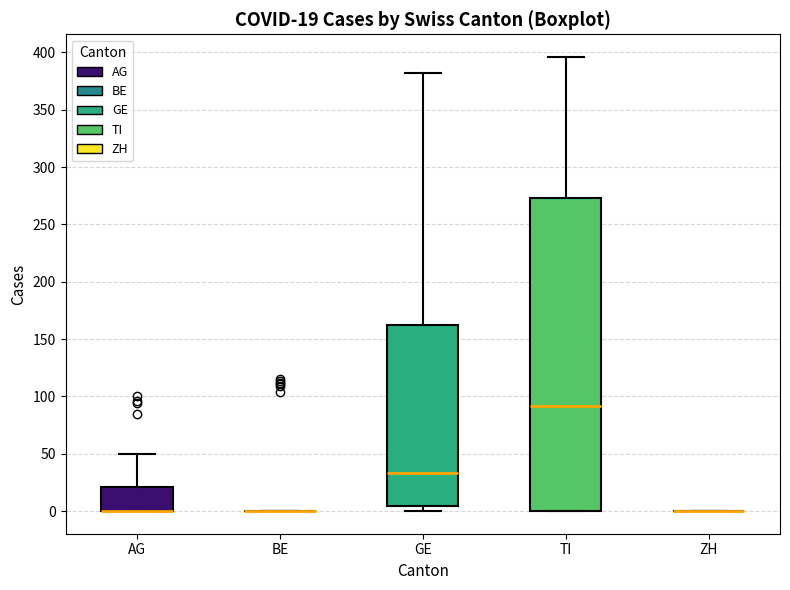

Comparing the boxes themselves (not the whiskers), which one is the tallest?

TI